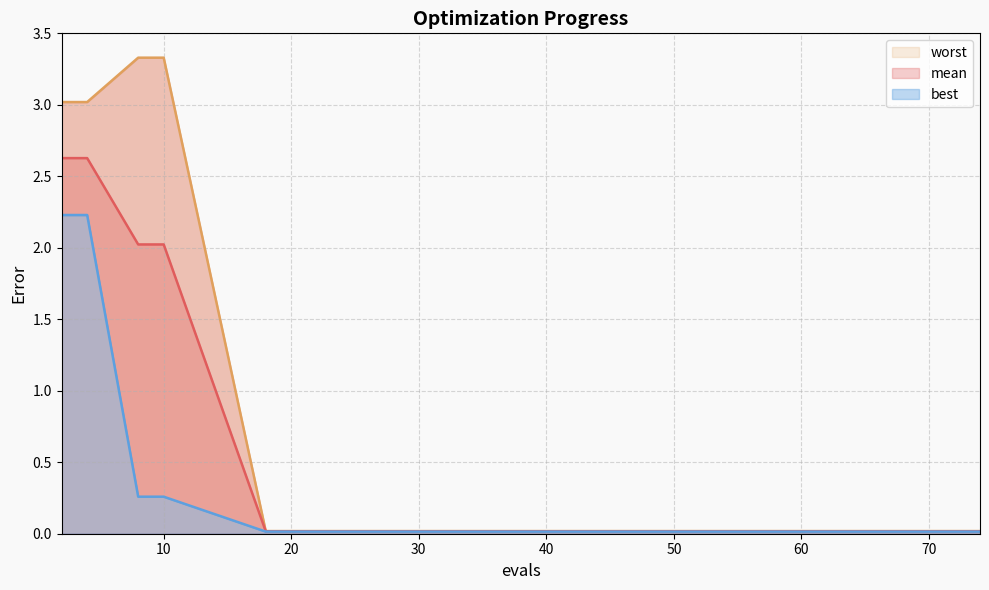

At which label is worst closest to 1?

18